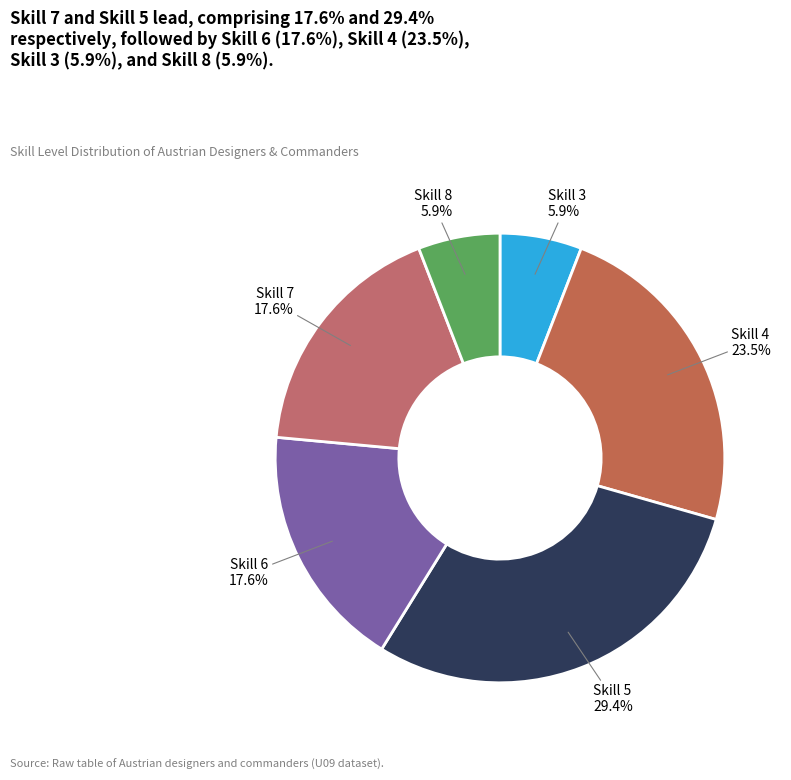

To the nearest percent, what is the average slice percentage?

17%